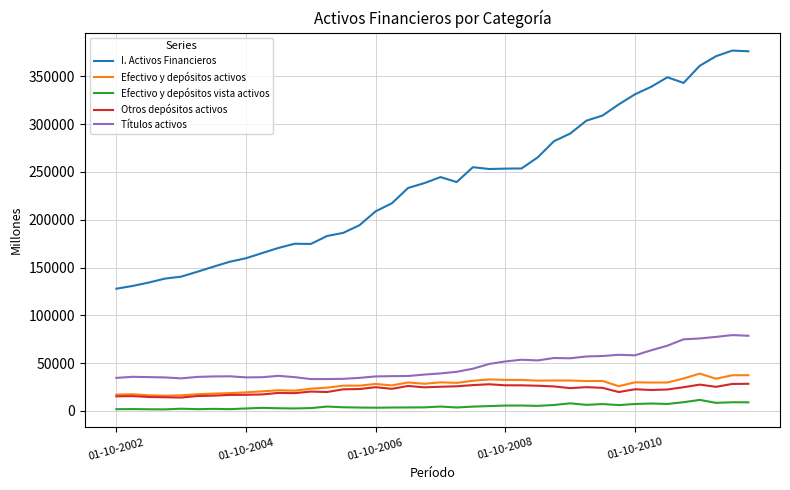

True or false: Títulos activos and Efectivo y depósitos activos intersect in this chart.

False